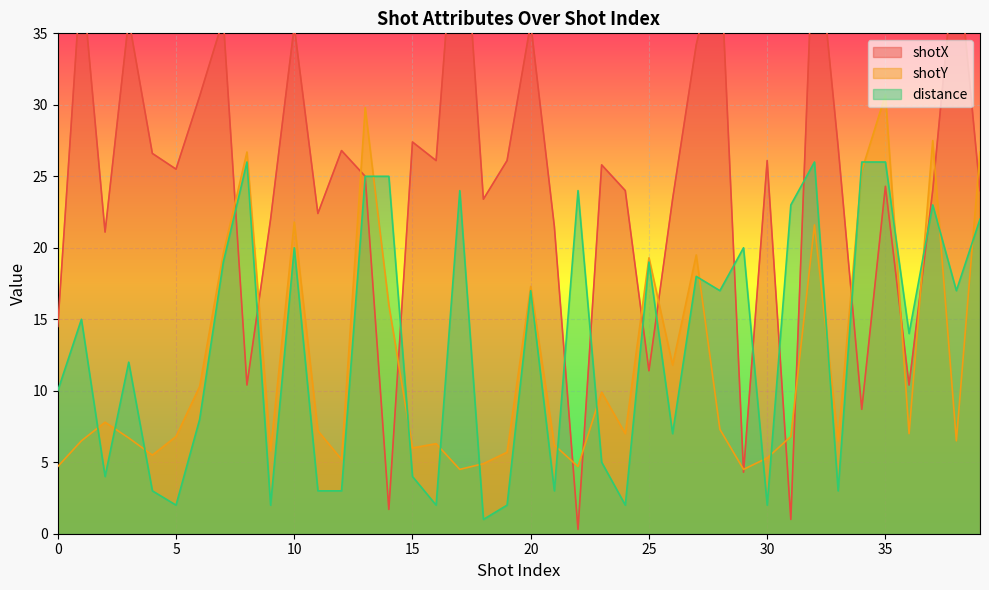

Reading right to left, list all the values displayed in this chart.

shotX: 39=24.0	38=41.4	37=24.0	36=10.4	35=24.3	34=8.7	33=27.1	32=43.9	31=1.0	30=26.1	29=4.3	28=41.2	27=34.2	26=23.4	25=11.4	24=24.0	23=25.8	22=0.3	21=21.5	20=35.7	19=26.1	18=23.4	17=47.8	16=26.1	15=27.4	14=1.7	13=25.0	12=26.8	11=22.4	10=35.5	9=22.0	8=10.4	7=36.0	6=30.6	5=25.5	4=26.6	3=36.0	2=21.1	1=39.4	0=14.5
shotY: 39=26.7	38=6.5	37=27.5	36=7.0	35=30.7	34=25.4	33=6.5	32=21.6	31=6.8	30=5.3	29=4.5	28=7.3	27=19.5	26=11.8	25=19.3	24=7.0	23=9.9	22=4.7	21=6.2	20=17.3	19=5.7	18=4.9	17=4.5	16=6.3	15=6.0	14=16.0	13=29.8	12=5.2	11=7.2	10=21.8	9=5.8	8=26.7	7=19.6	6=10.3	5=6.8	4=5.5	3=6.7	2=7.8	1=6.5	0=4.7
distance: 39=22.0	38=17.0	37=23.0	36=14.0	35=26.0	34=26.0	33=3.0	32=26.0	31=23.0	30=2.0	29=20.0	28=17.0	27=18.0	26=7.0	25=19.0	24=2.0	23=5.0	22=24.0	21=3.0	20=17.0	19=2.0	18=1.0	17=24.0	16=2.0	15=4.0	14=25.0	13=25.0	12=3.0	11=3.0	10=20.0	9=2.0	8=26.0	7=19.0	6=8.0	5=2.0	4=3.0	3=12.0	2=4.0	1=15.0	0=10.0